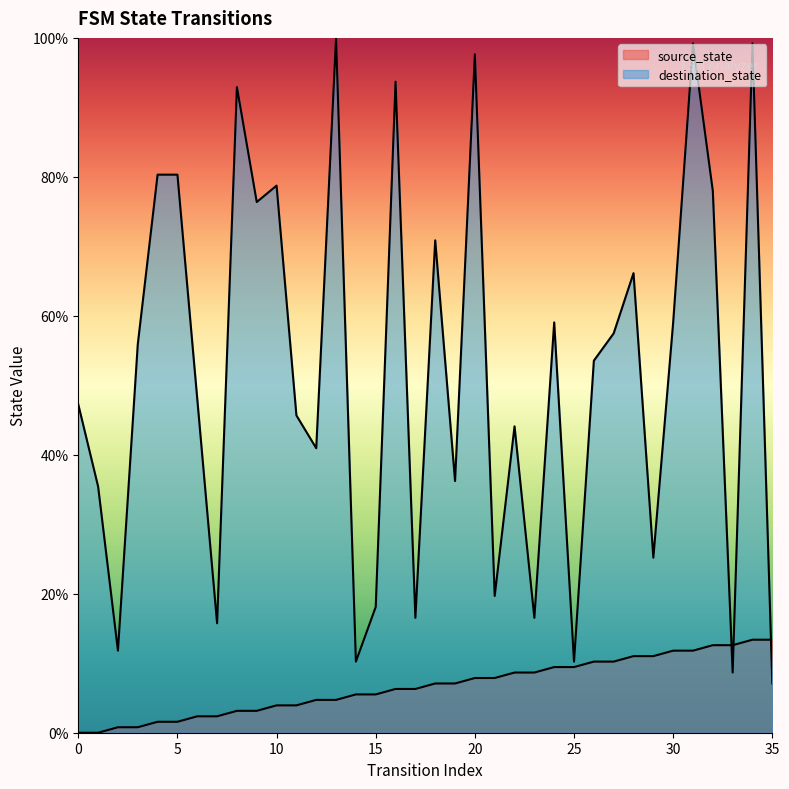

Rank the series by their maximum value, from highest to lowest.

destination_state, source_state